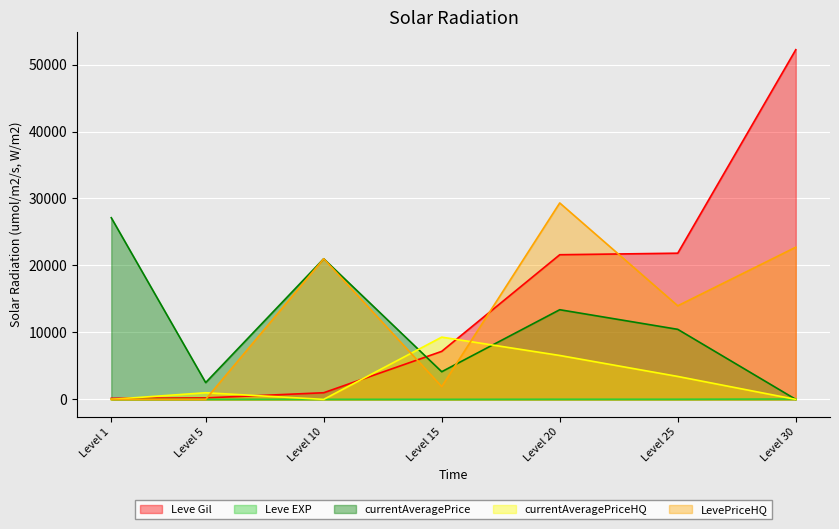

Reading left to right, extract all data points from this chart.

Leve Gil: 160	220	990	7170	21600	21830	52220
Leve EXP: 1	5	9	7	21	21	52
currentAveragePrice: 27128	2507	21000	4129	13389	10459	0
currentAveragePriceHQ: 0	990	0	9296	6556	3424	0
LevePriceHQ: 0	0	21000	1914	29332	13976	22724